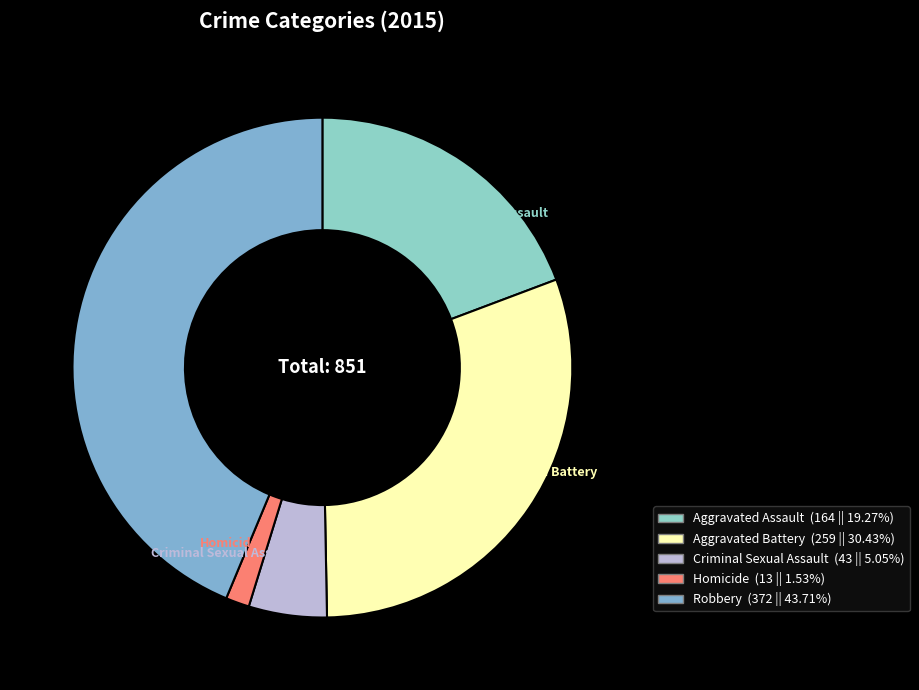

To the nearest percent, what portion does Criminal Sexual Assault represent?

5%